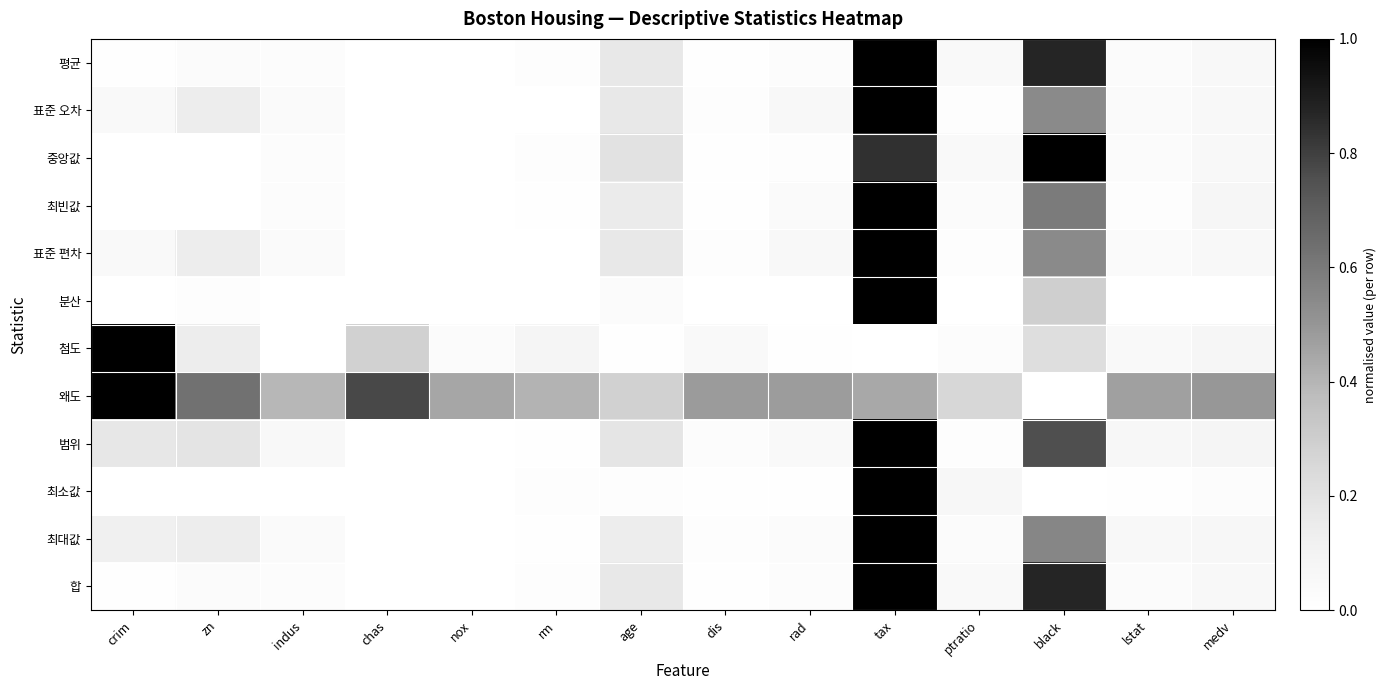

How many data points does each series have?

14